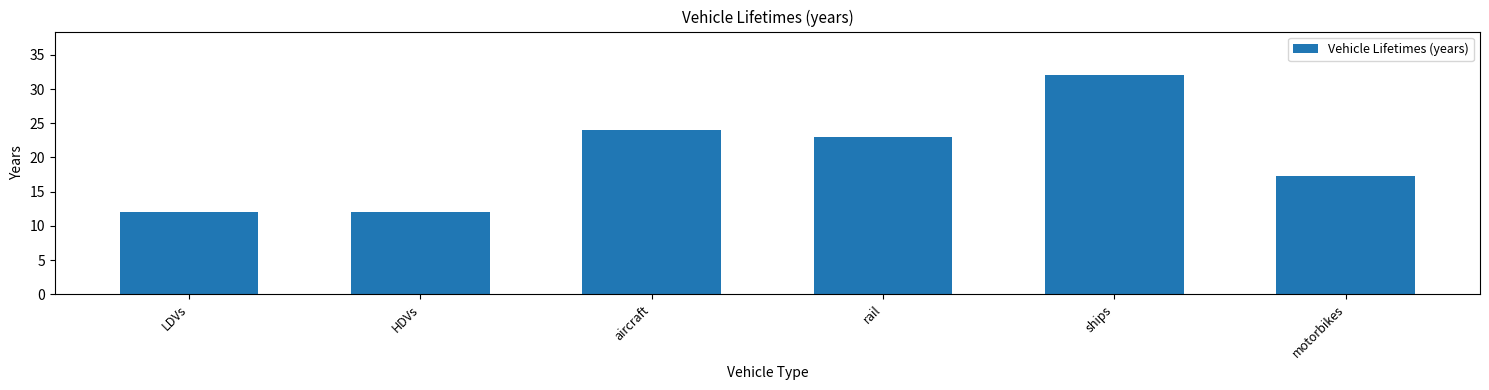

What is the change in value from HDVs to aircraft?

+12.0